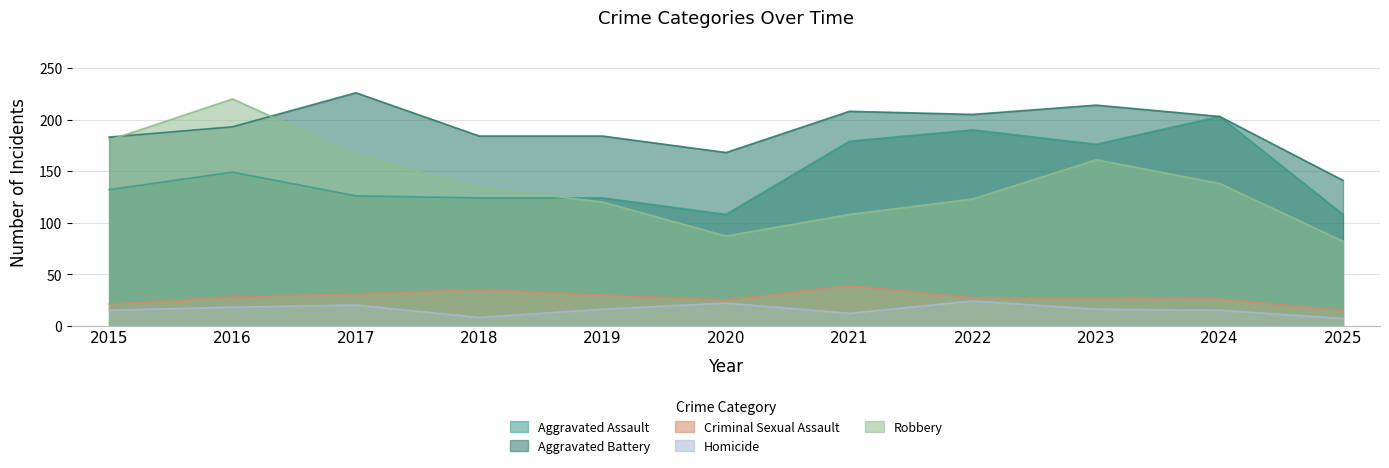

Reading right to left, what are all the values shown in this chart?

Aggravated Assault: 2025=108	2024=203	2023=176	2022=190	2021=179	2020=108	2019=124	2018=124	2017=126	2016=149	2015=132
Aggravated Battery: 2025=141	2024=203	2023=214	2022=205	2021=208	2020=168	2019=184	2018=184	2017=226	2016=193	2015=183
Criminal Sexual Assault: 2025=15	2024=26	2023=27	2022=27	2021=39	2020=25	2019=30	2018=35	2017=31	2016=28	2015=21
Homicide: 2025=7	2024=15	2023=16	2022=24	2021=12	2020=22	2019=16	2018=8	2017=20	2016=18	2015=15
Robbery: 2025=82	2024=138	2023=161	2022=123	2021=108	2020=87	2019=120	2018=134	2017=166	2016=220	2015=180